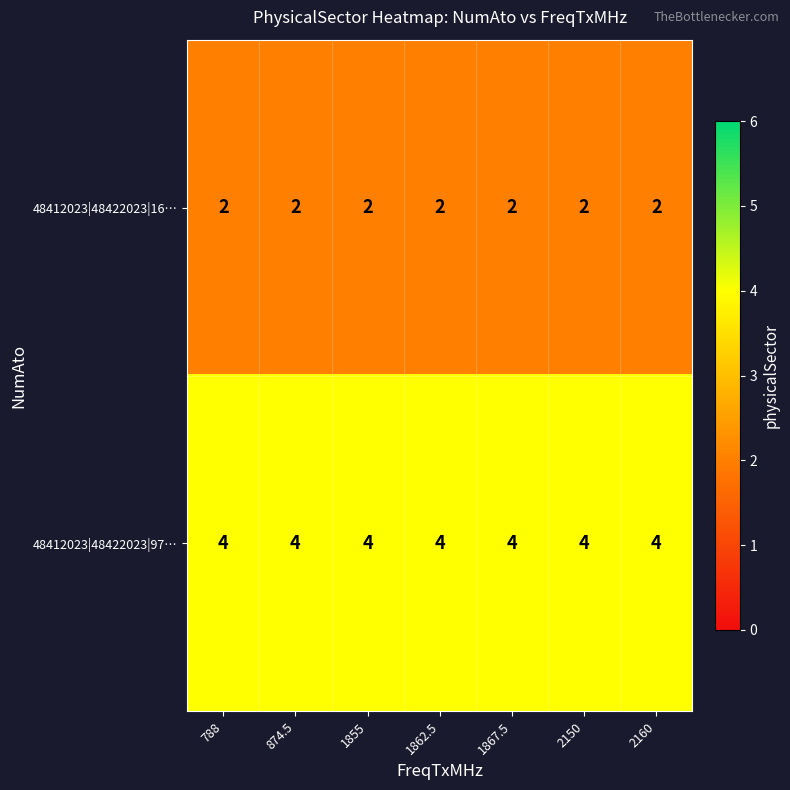

Is it true that 48412023|48422023|16… equals 1 at 1867.5?

False